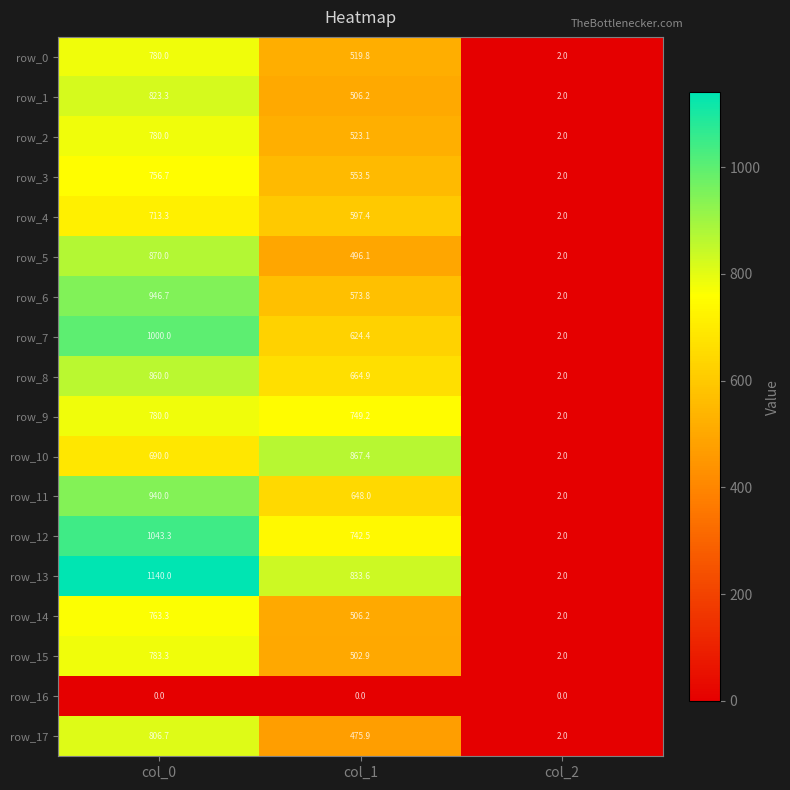

What is the difference between the row_14 values at col_1 and col_2?

504.2